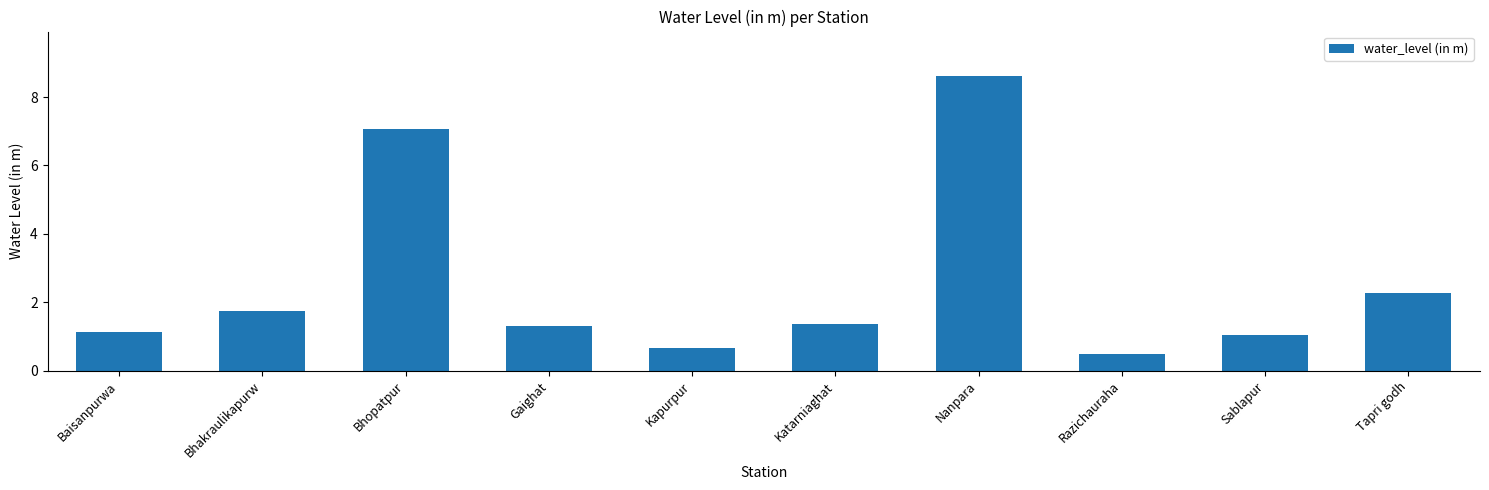

How many categories are shown in the chart?

10